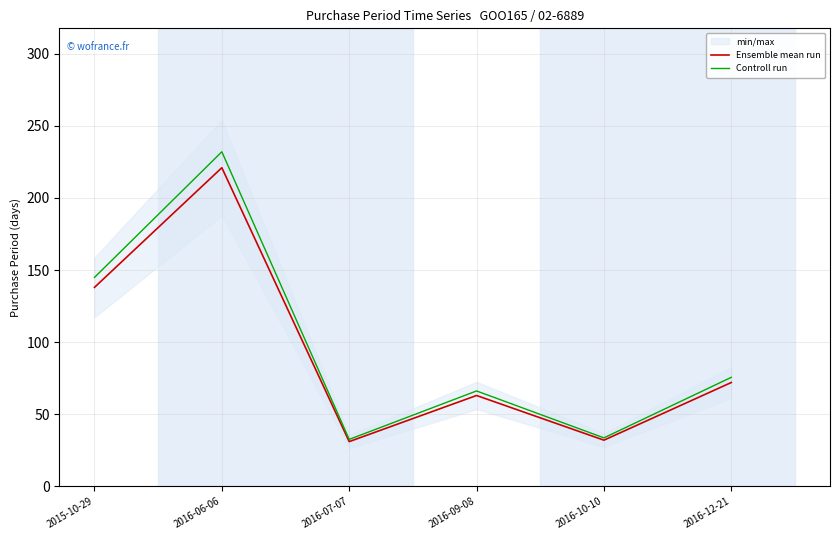

True or false: Controll run and Ensemble mean run intersect in this chart.

False